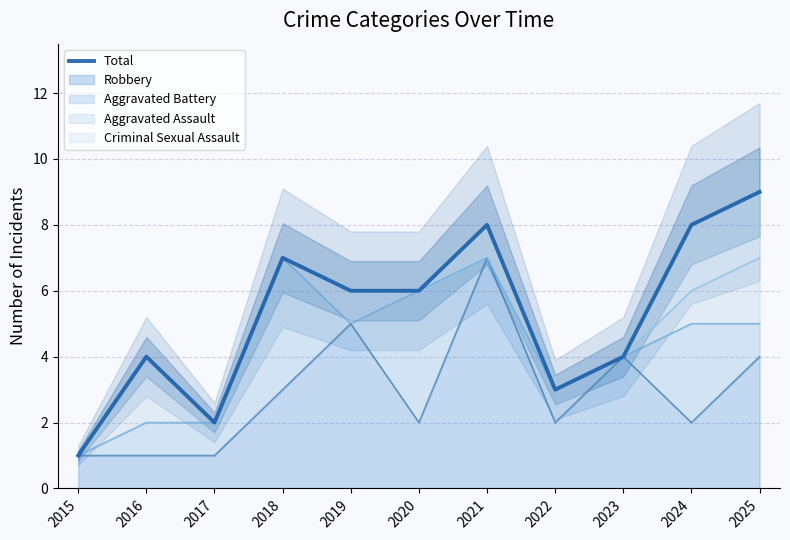

What is the ratio of the value at 2016 to the value at 2020?

0.7